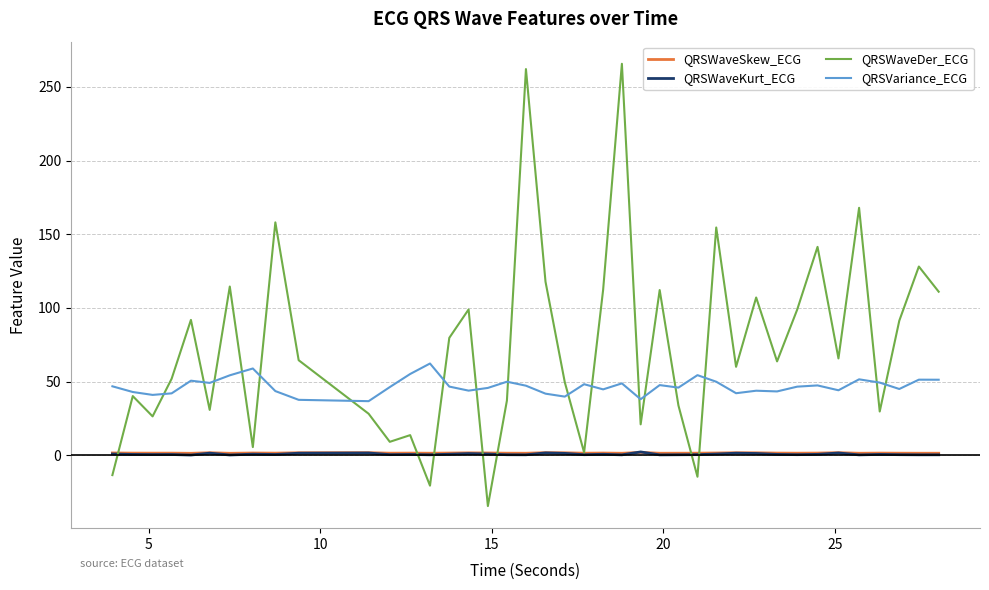

True or false: QRSVariance_ECG and QRSWaveSkew_ECG intersect in this chart.

False